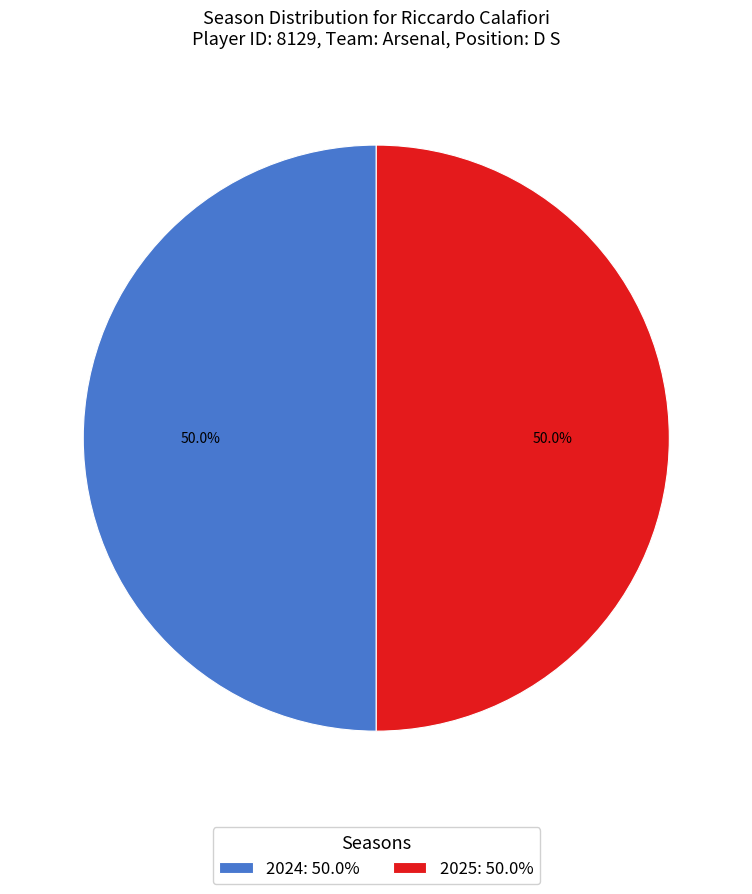

What is the total percentage of 2025 and 2024?

100.0%